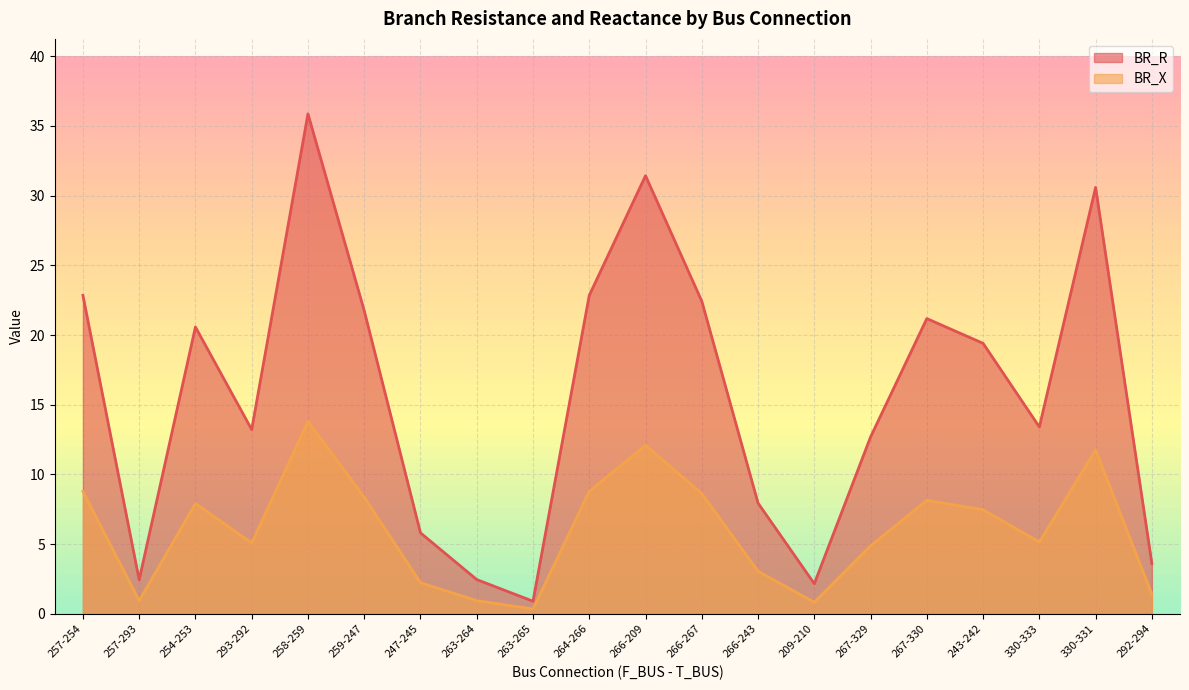

True or false: BR_R has more than 2 points higher than both neighbors.

True